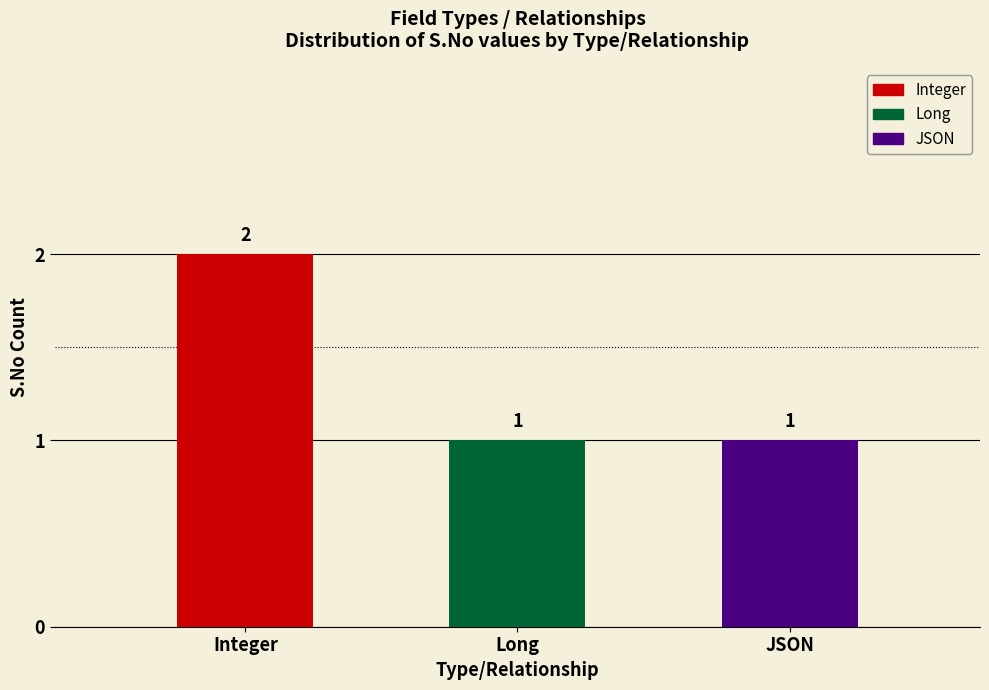

Which has a higher value, Integer or JSON?

Integer